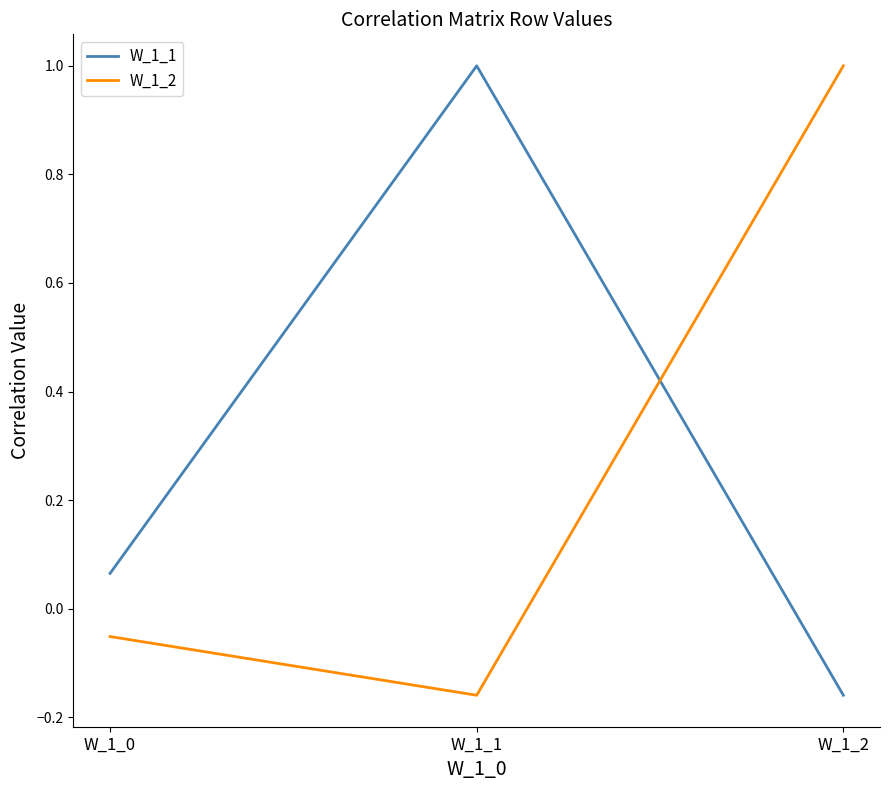

Rank the series at W_1_1 from highest to lowest value.

W_1_1, W_1_2